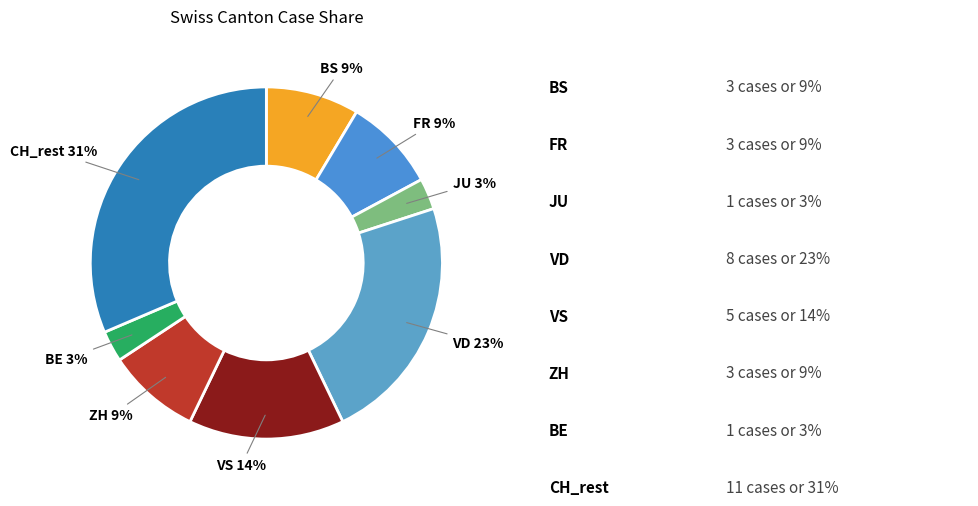

True or false: BS accounts for 9% of the total.

True